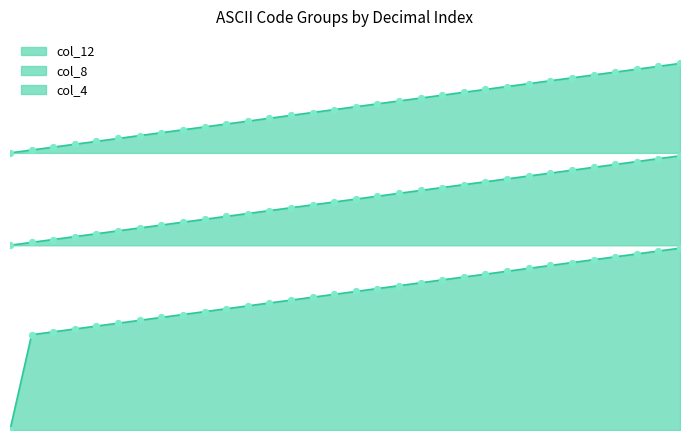

What are all the series names shown in the legend?

col_4, col_8, col_12